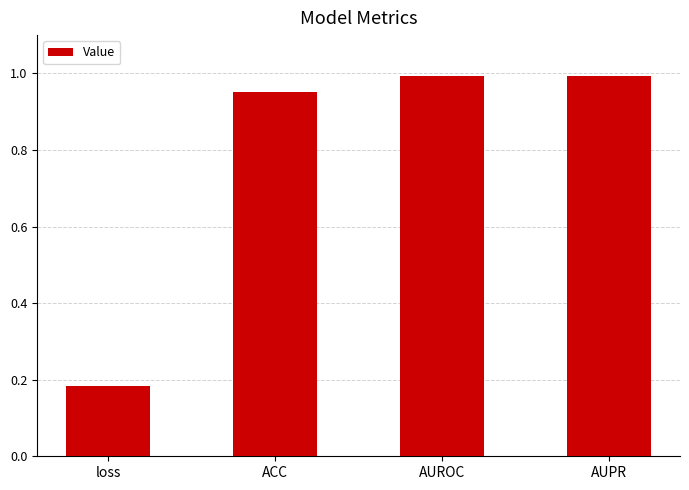

What is the sum of all values?

3.1